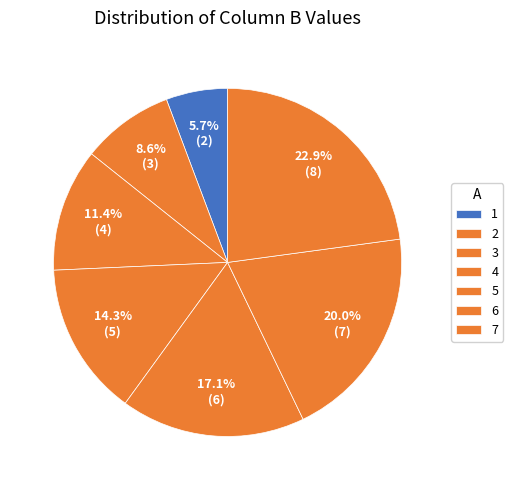

What portion of the pie excludes 6?

80.0%